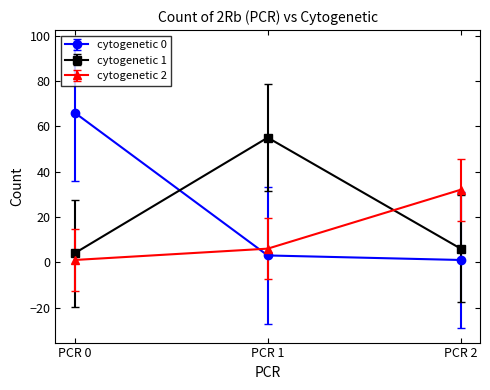

What are all the series names shown in the legend?

cytogenetic 0, cytogenetic 1, cytogenetic 2